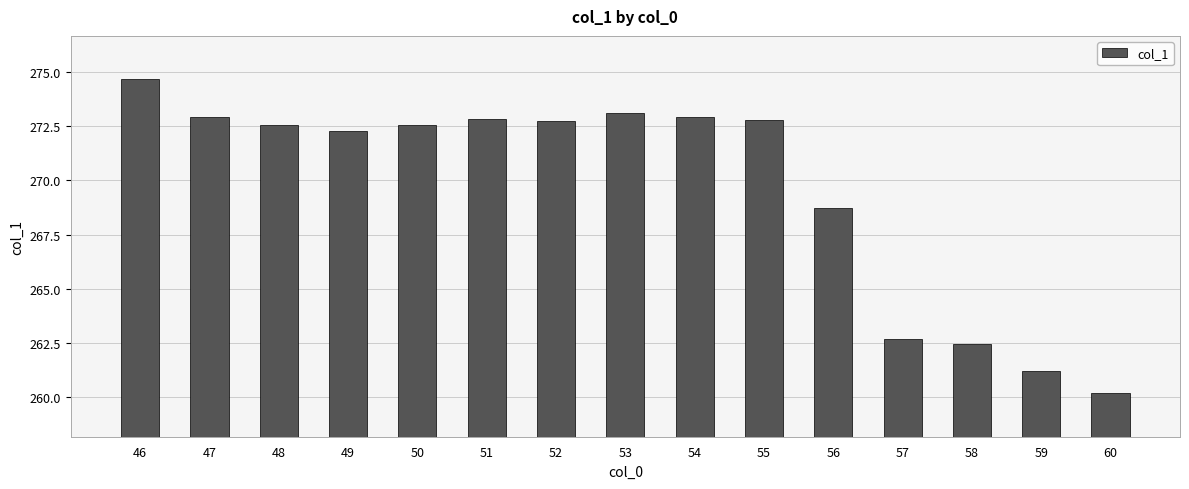

What is the difference between the maximum and second lowest values?

13.5